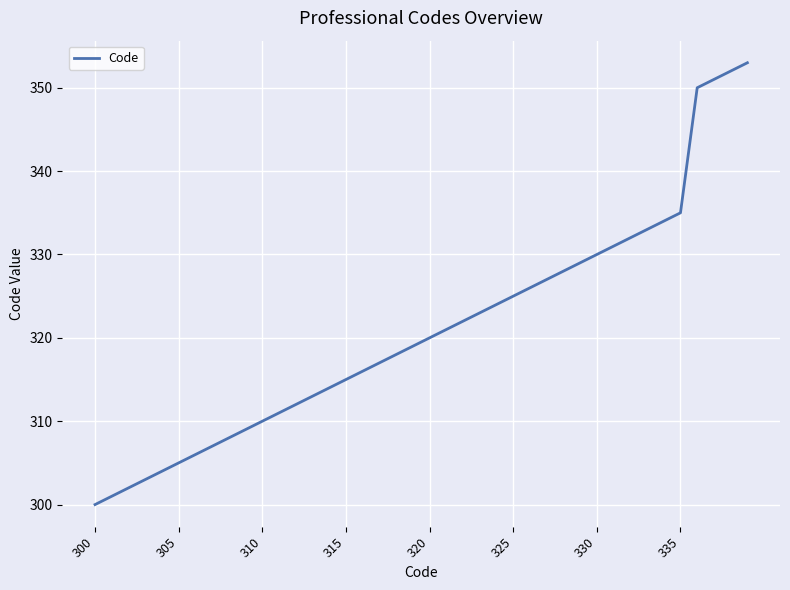

Reading right to left, list all the values displayed in this chart.

353	352	351	350	335	334	333	332	331	330	329	328	327	326	325	324	323	322	321	320	319	318	317	316	315	314	313	312	311	310	309	308	307	306	305	304	303	302	301	300